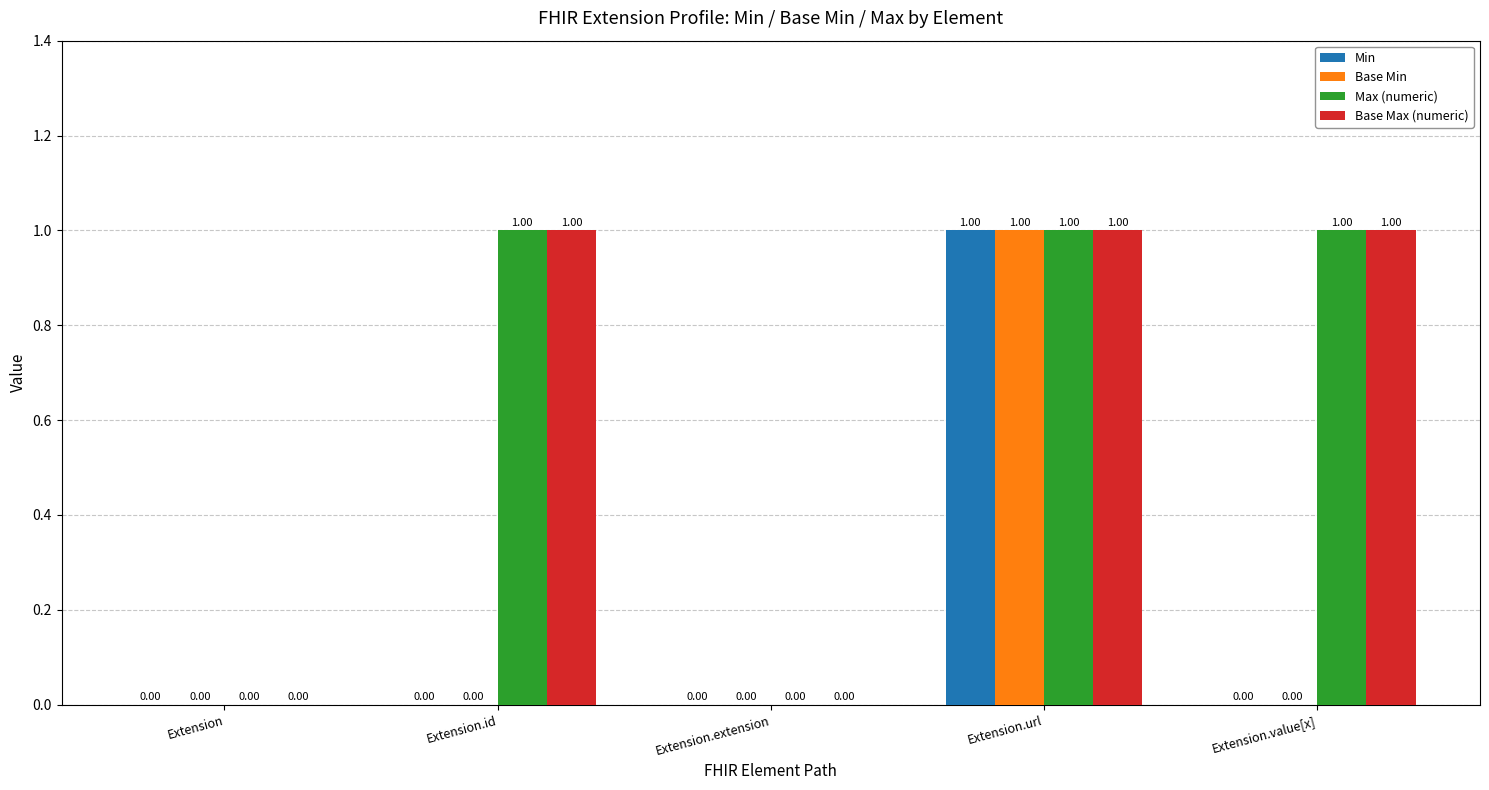

How many series are shown in this chart?

4